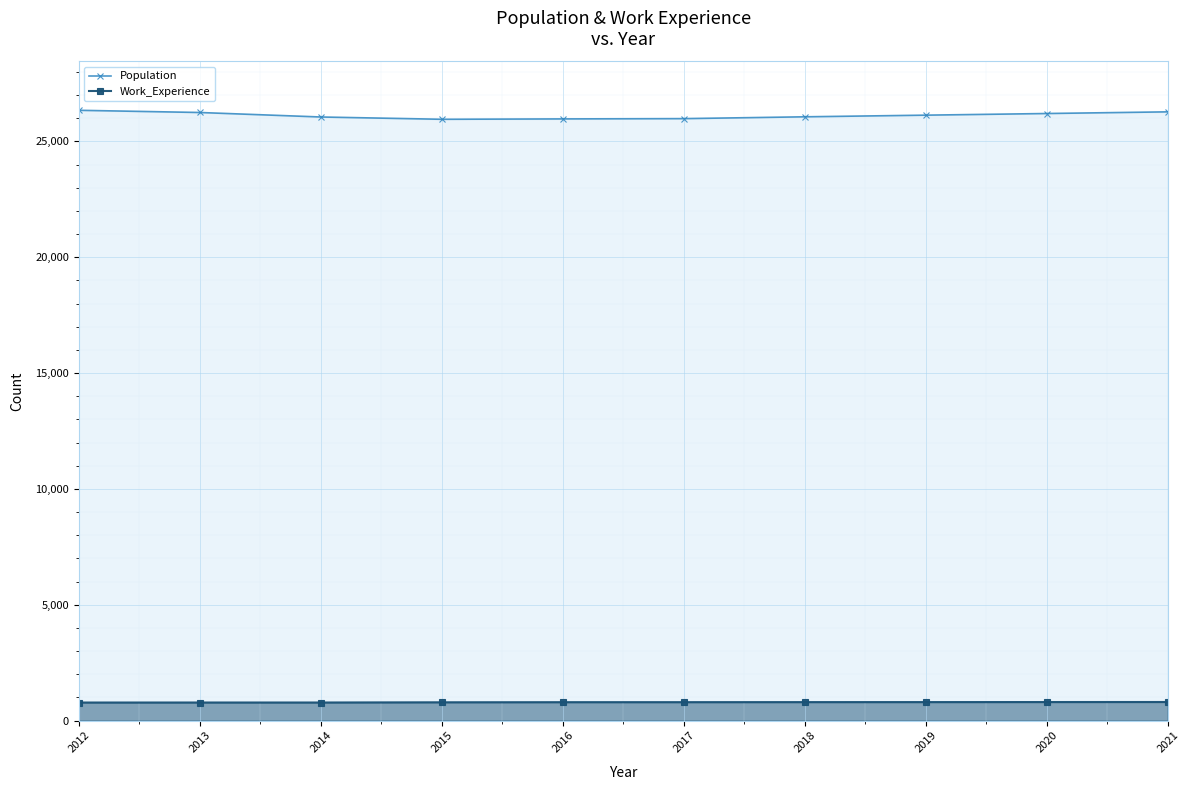

The Population series shows 26248 at 2013. True or false?

True